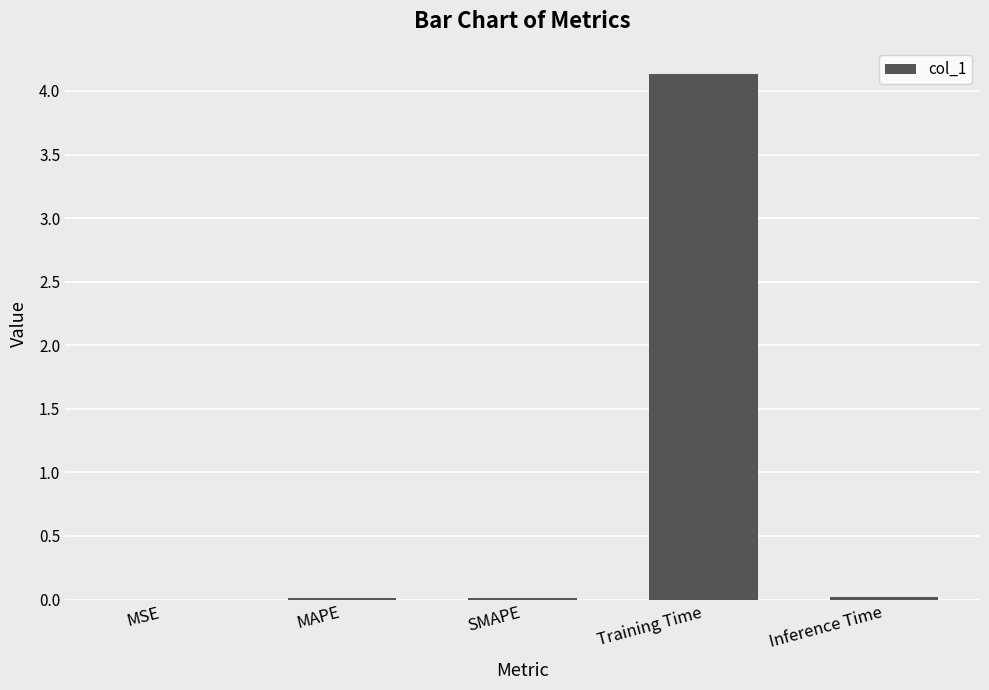

Which has a higher value, Training Time or SMAPE?

Training Time